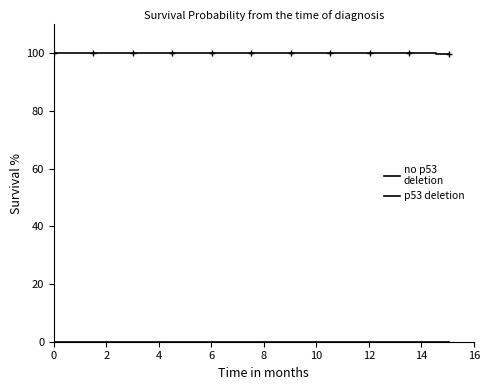

True or false: no p53
deletion and p53 deletion intersect in this chart.

False